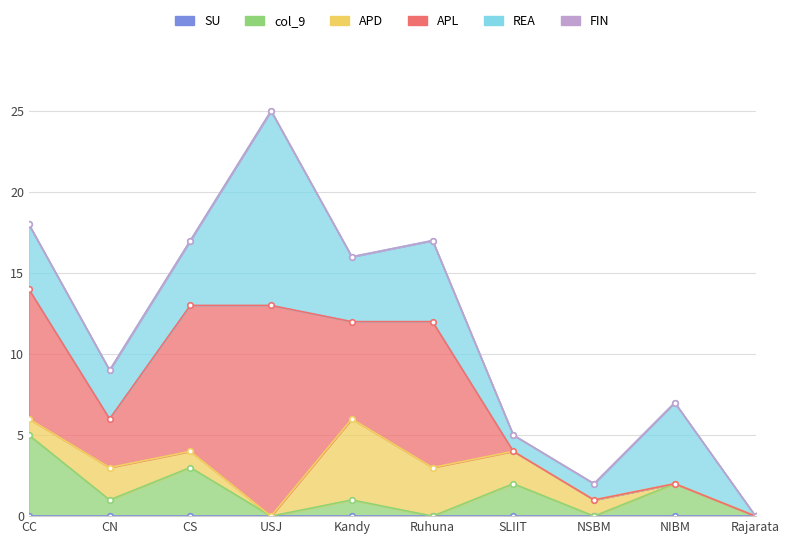

Which category has the lowest value in the APL series?

SLIIT